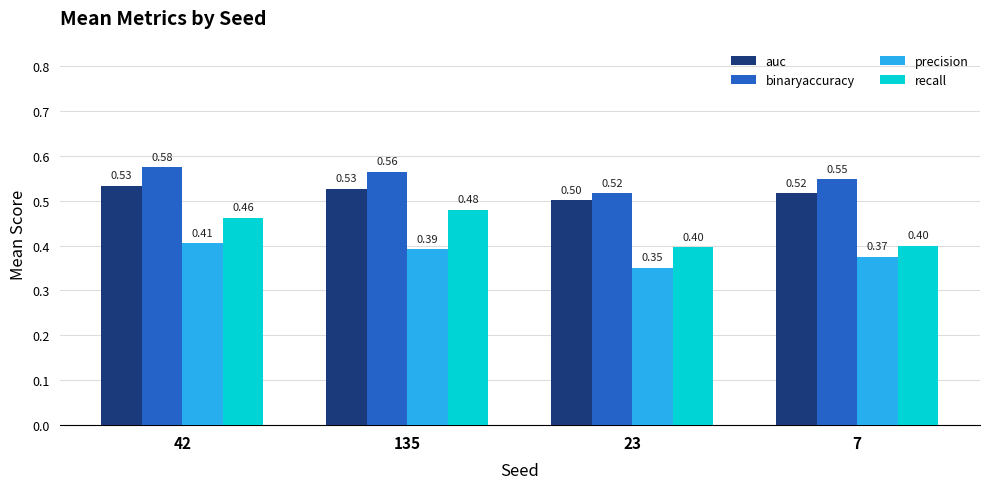

Which series has the largest total across all categories?

binaryaccuracy